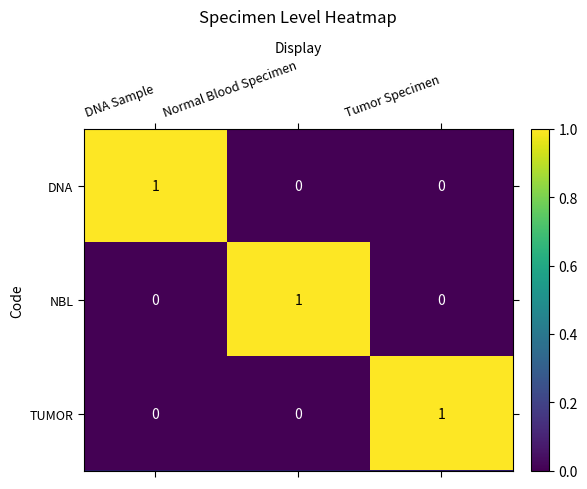

Is it true that TUMOR equals 0 at DNA Sample?

True